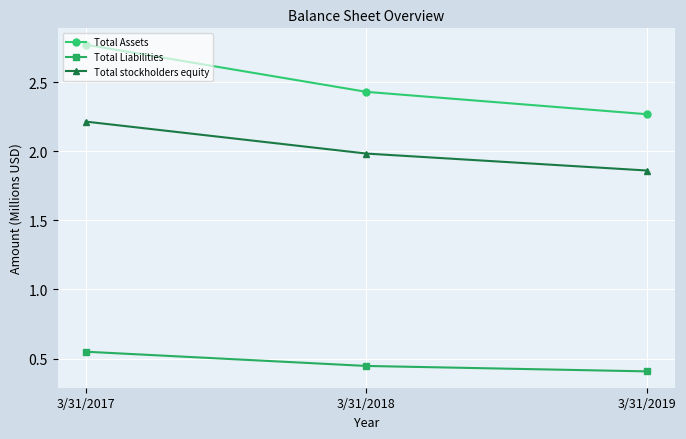

Which series has the largest total across all categories?

Total Assets